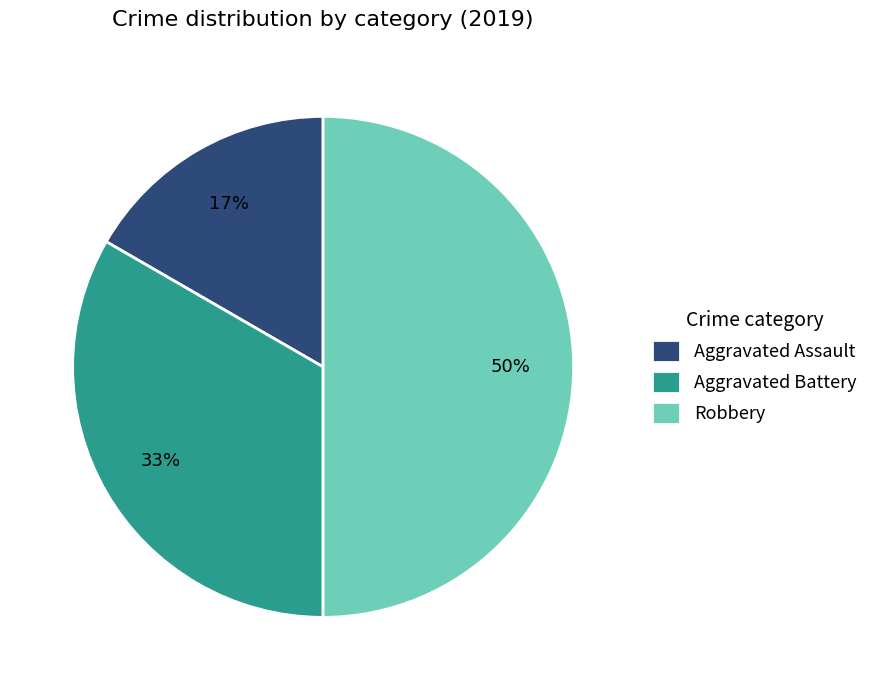

Is the sum of Robbery and Aggravated Assault greater than half?

Yes